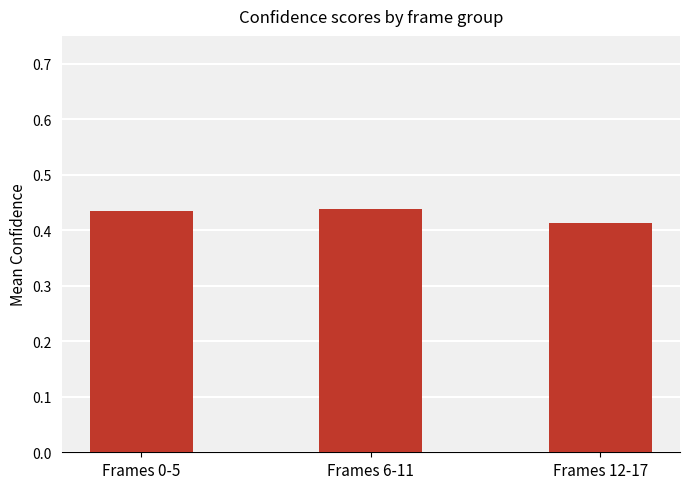

Is it true that the value at Frames 6-11 is 0.7?

False